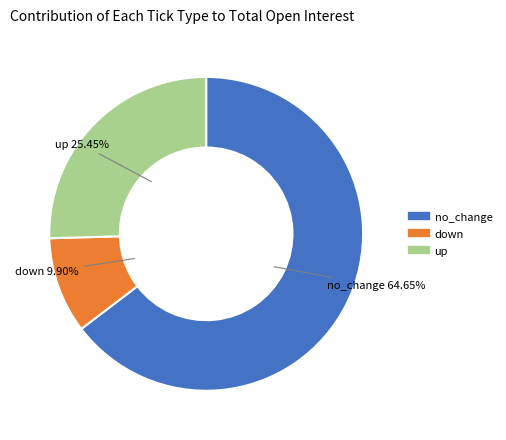

What portion of the pie excludes down?

90.1%